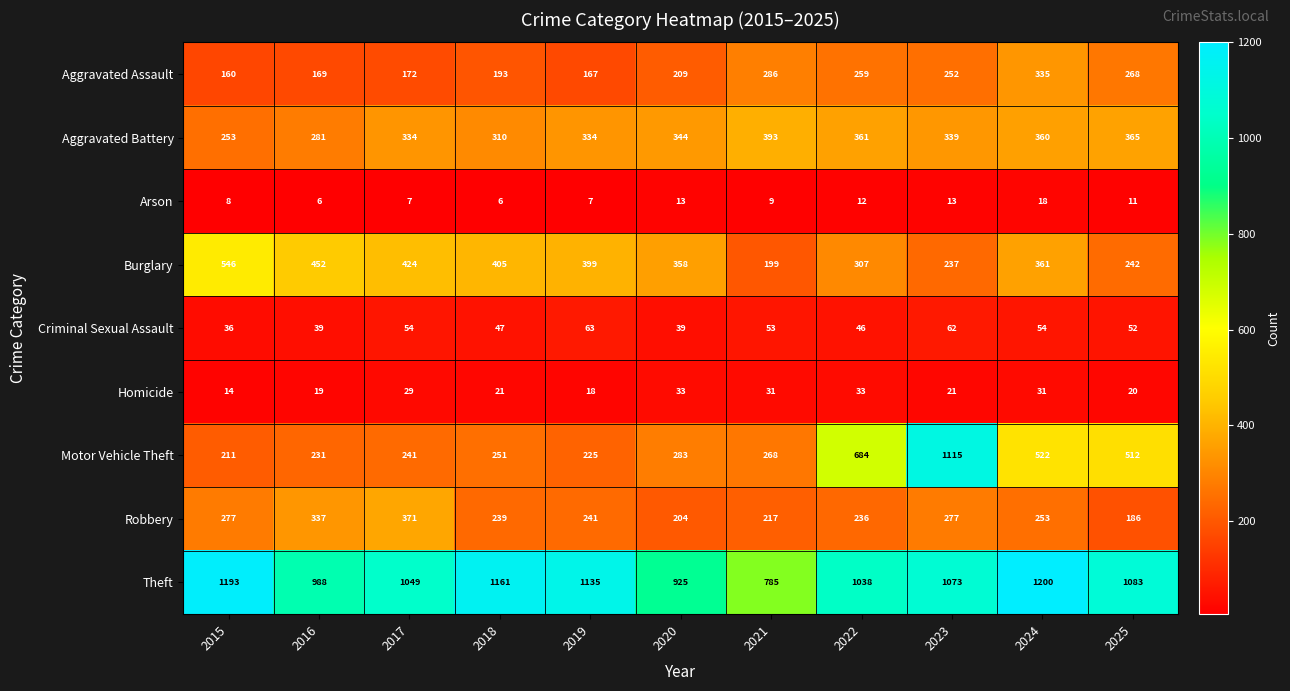

Which category has the lowest value in the Theft series?

2021